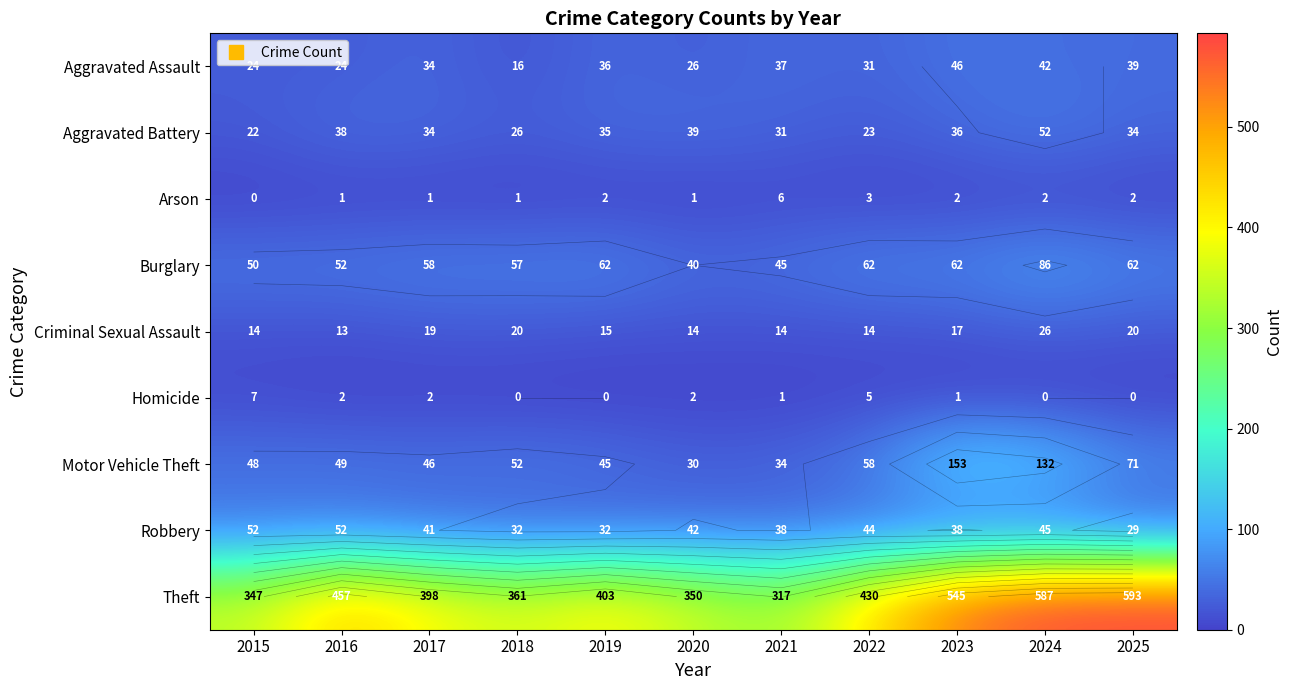

Which series has the largest total across all categories?

Theft